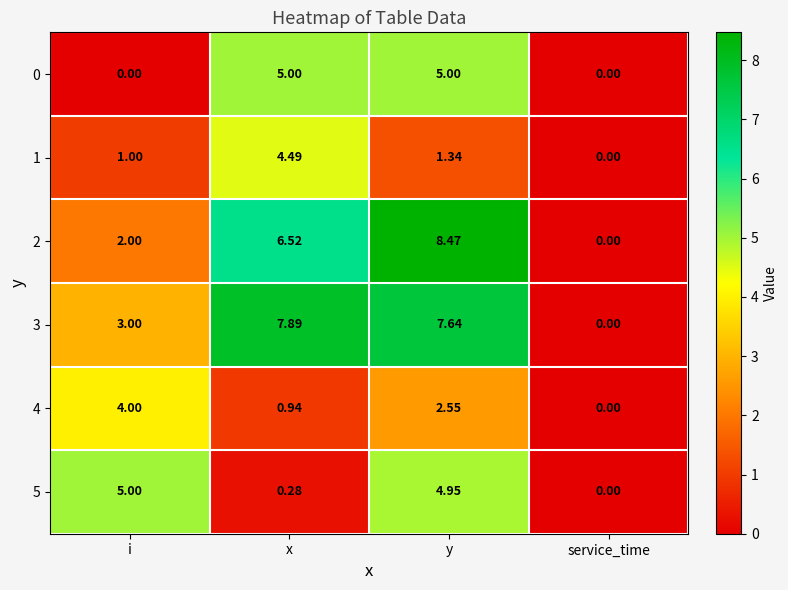

At which category is the sum across all series the highest?

y